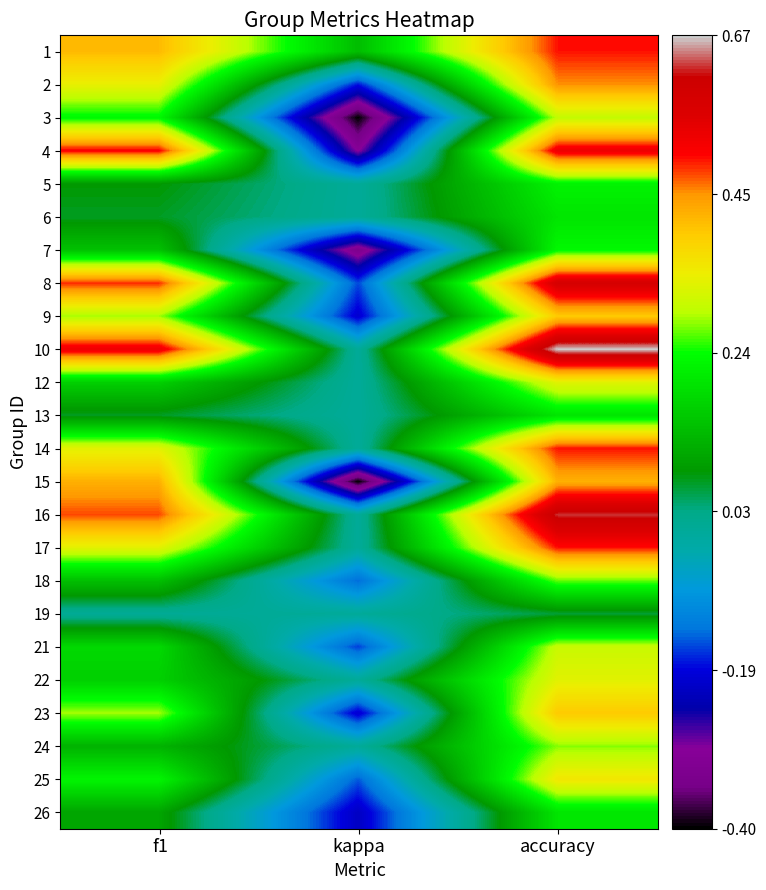

Reading left to right, transcribe all the data shown in this chart.

1: f1=0.4	kappa=0.1	accuracy=0.5
2: f1=0.3	kappa=-0.2	accuracy=0.5
3: f1=0.2	kappa=-0.4	accuracy=0.3
4: f1=0.5	kappa=-0.3	accuracy=0.5
5: f1=0.1	kappa=0.0	accuracy=0.2
6: f1=0.1	kappa=0.0	accuracy=0.2
7: f1=0.1	kappa=-0.3	accuracy=0.2
8: f1=0.5	kappa=-0.2	accuracy=0.6
9: f1=0.3	kappa=-0.2	accuracy=0.4
10: f1=0.5	kappa=0.0	accuracy=0.7
12: f1=0.2	kappa=0.0	accuracy=0.3
13: f1=0.1	kappa=0.0	accuracy=0.2
14: f1=0.3	kappa=0.0	accuracy=0.5
15: f1=0.4	kappa=-0.4	accuracy=0.4
16: f1=0.5	kappa=0.0	accuracy=0.6
17: f1=0.3	kappa=0.0	accuracy=0.5
18: f1=0.1	kappa=-0.1	accuracy=0.3
19: f1=0.0	kappa=0.0	accuracy=0.1
21: f1=0.2	kappa=-0.2	accuracy=0.3
22: f1=0.2	kappa=0.0	accuracy=0.3
23: f1=0.3	kappa=-0.2	accuracy=0.4
24: f1=0.1	kappa=0.0	accuracy=0.3
25: f1=0.2	kappa=-0.1	accuracy=0.4
26: f1=0.1	kappa=-0.2	accuracy=0.2